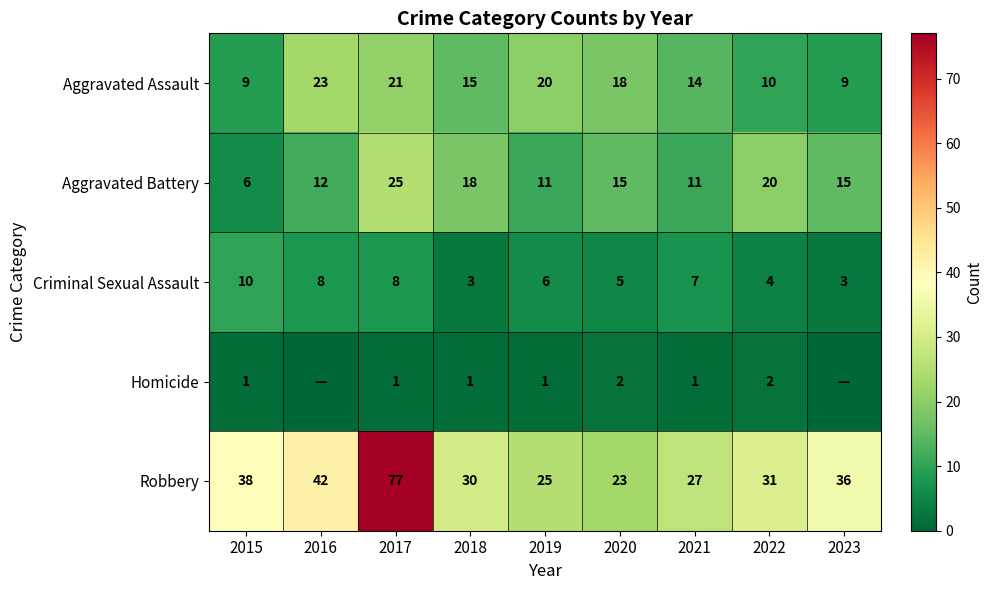

Where does the Robbery series first go above 31?

2015